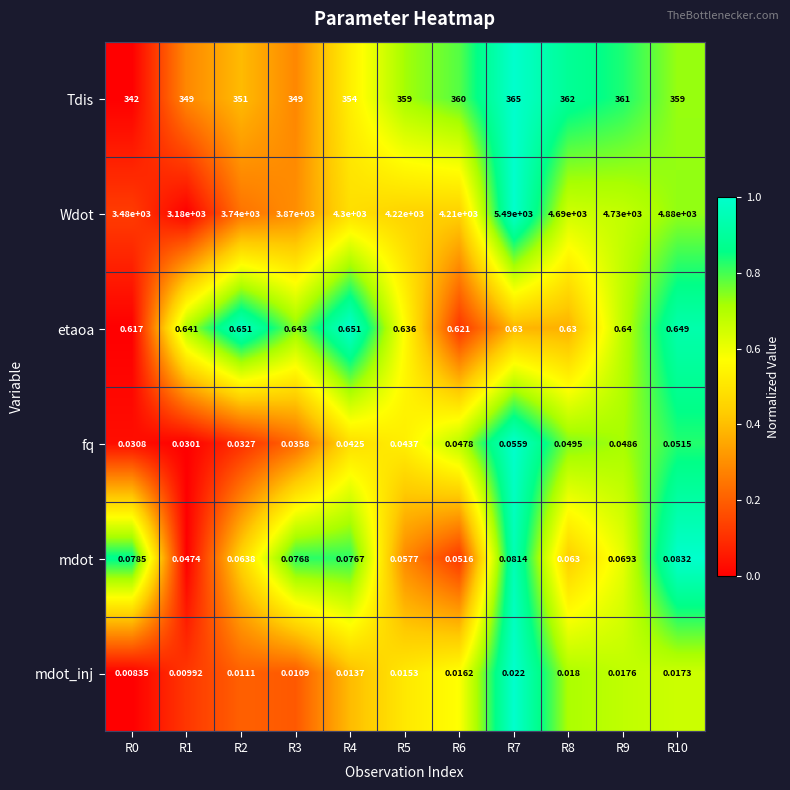

Rank the series at R7 from lowest to highest value.

mdot_inj, fq, mdot, etaoa, Tdis, Wdot